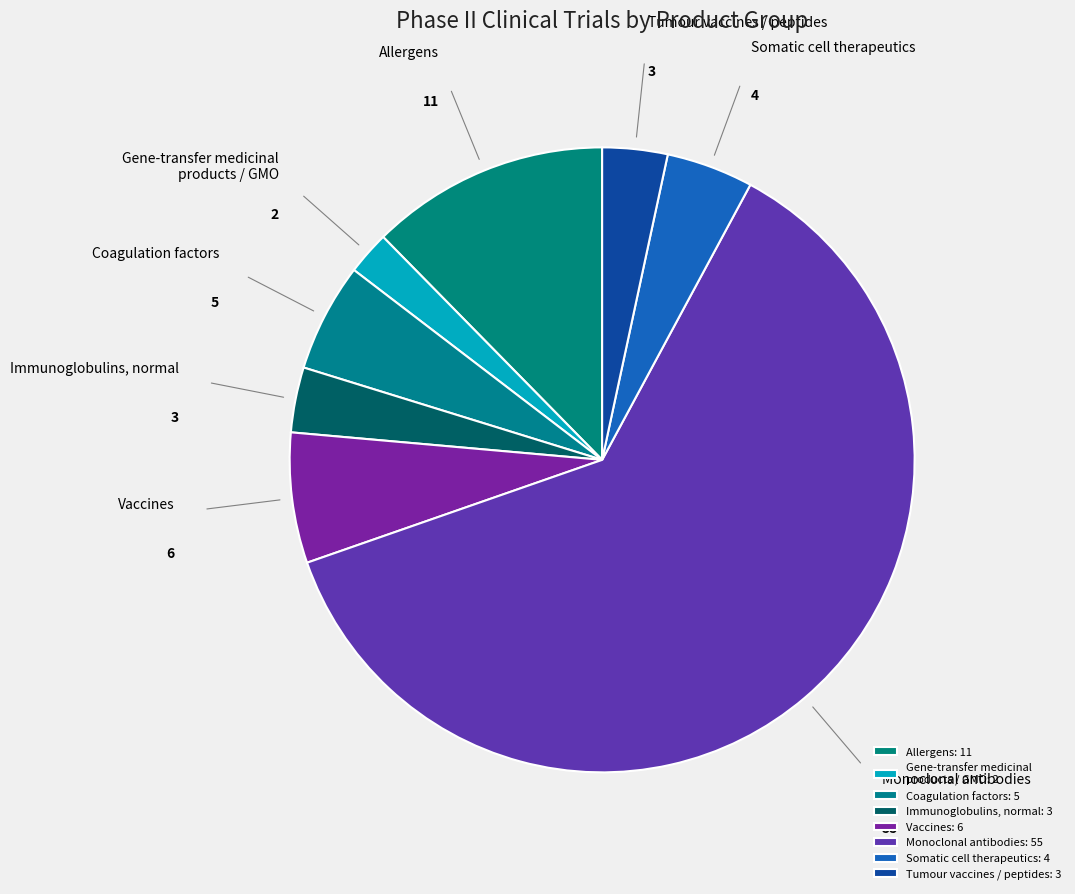

Is the sum of Monoclonal antibodies and Coagulation factors greater than half?

Yes